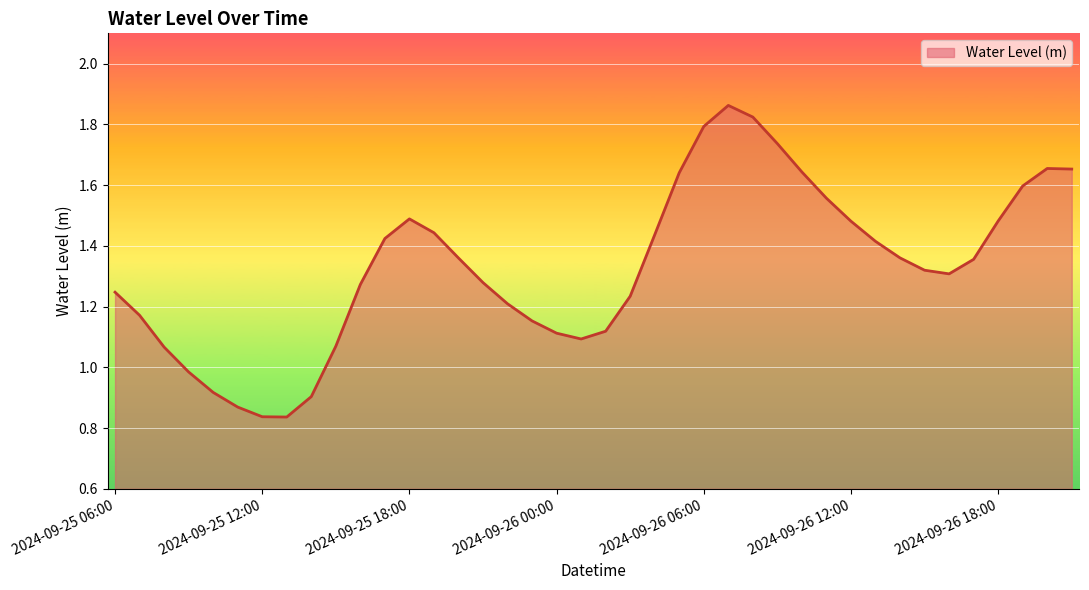

How many lines are shown in the chart?

1